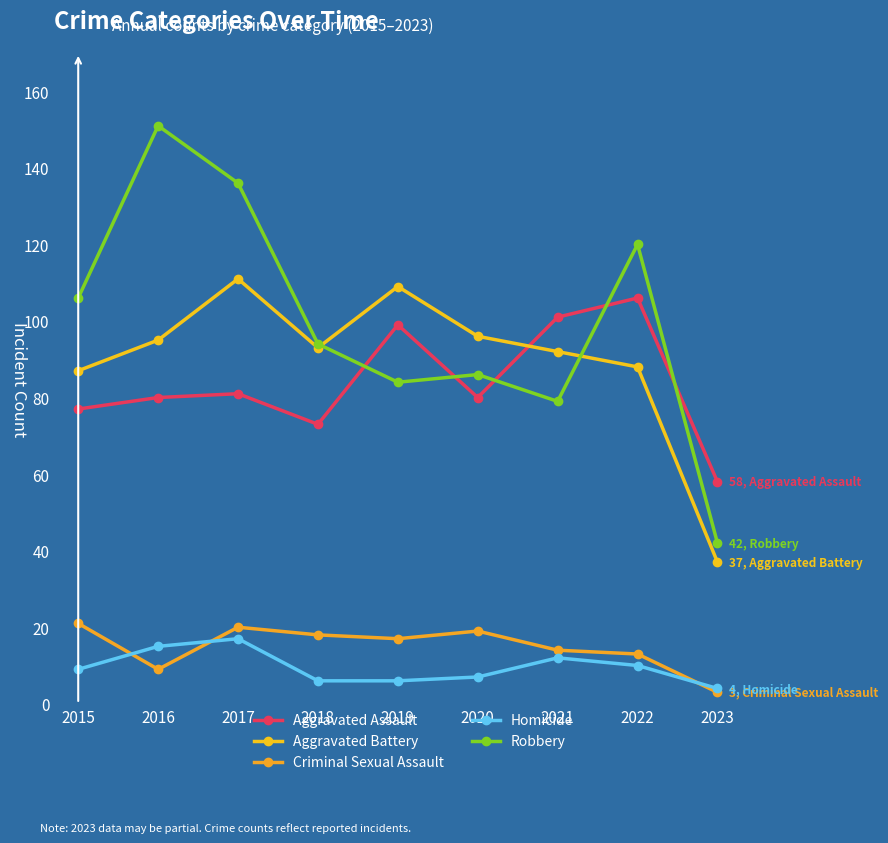

What is the spread (max minus min) of values at 2018?

88